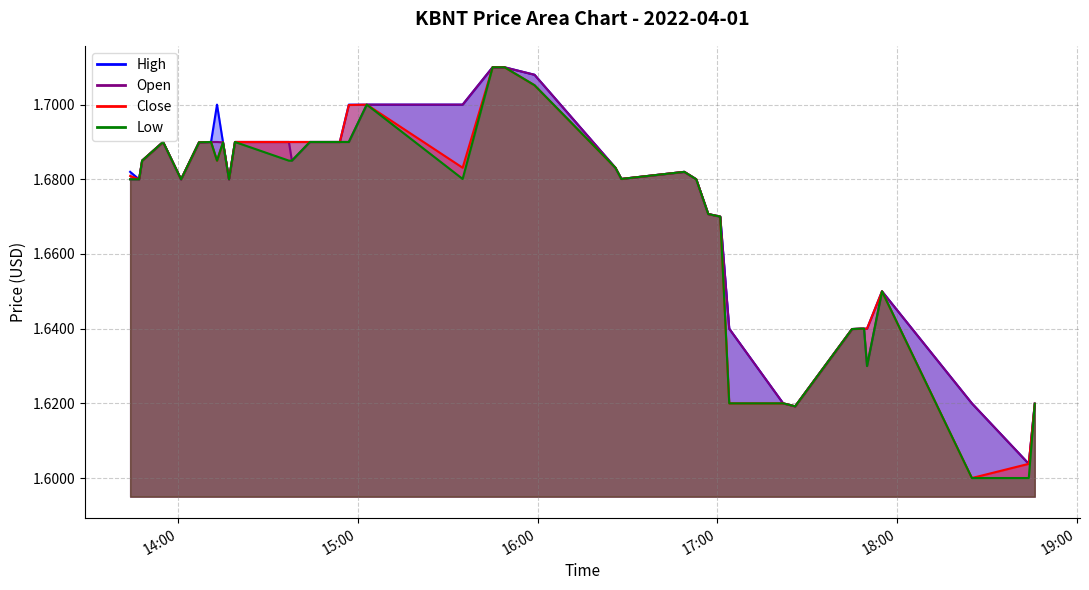

True or false: low and high cross at least once.

False